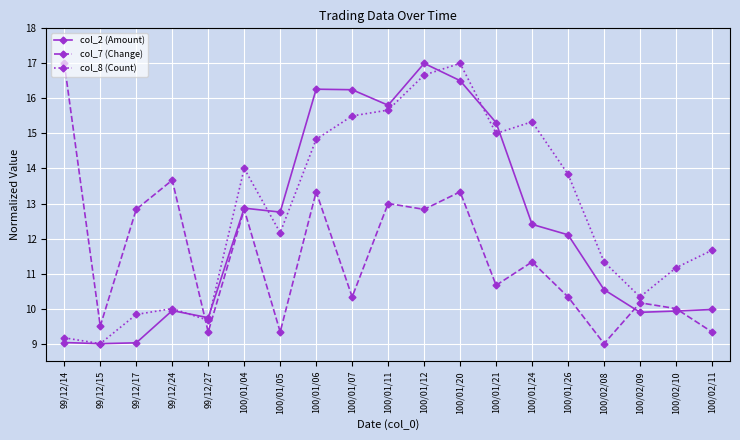

True or false: col_7 (Change) has more than 1 interior local peaks.

True